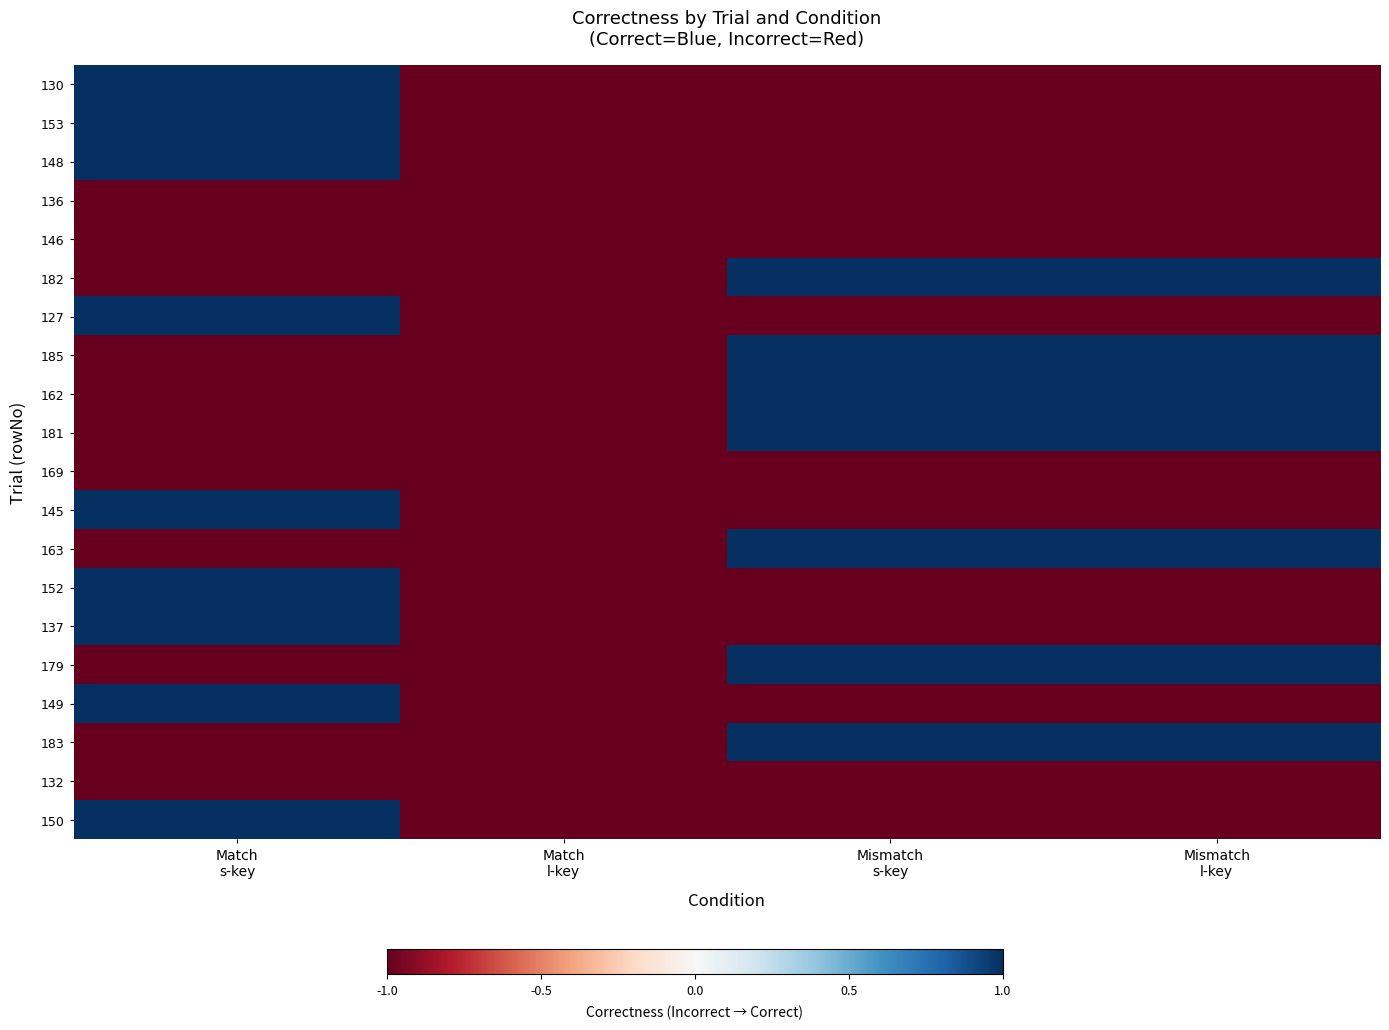

List the series in order of their peak value, lowest first.

136, 146, 169, 132, 130, 153, 148, 182, 127, 185, 162, 181, 145, 163, 152, 137, 179, 149, 183, 150